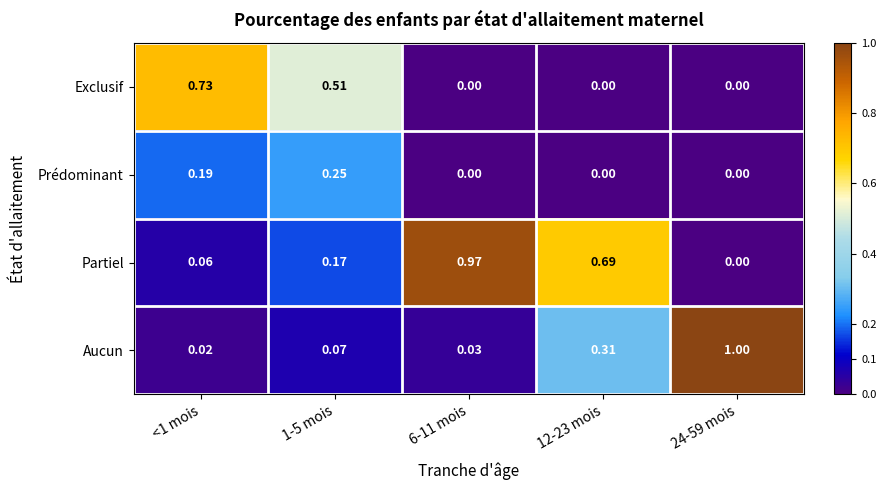

Which series has the largest total across all categories?

Partiel